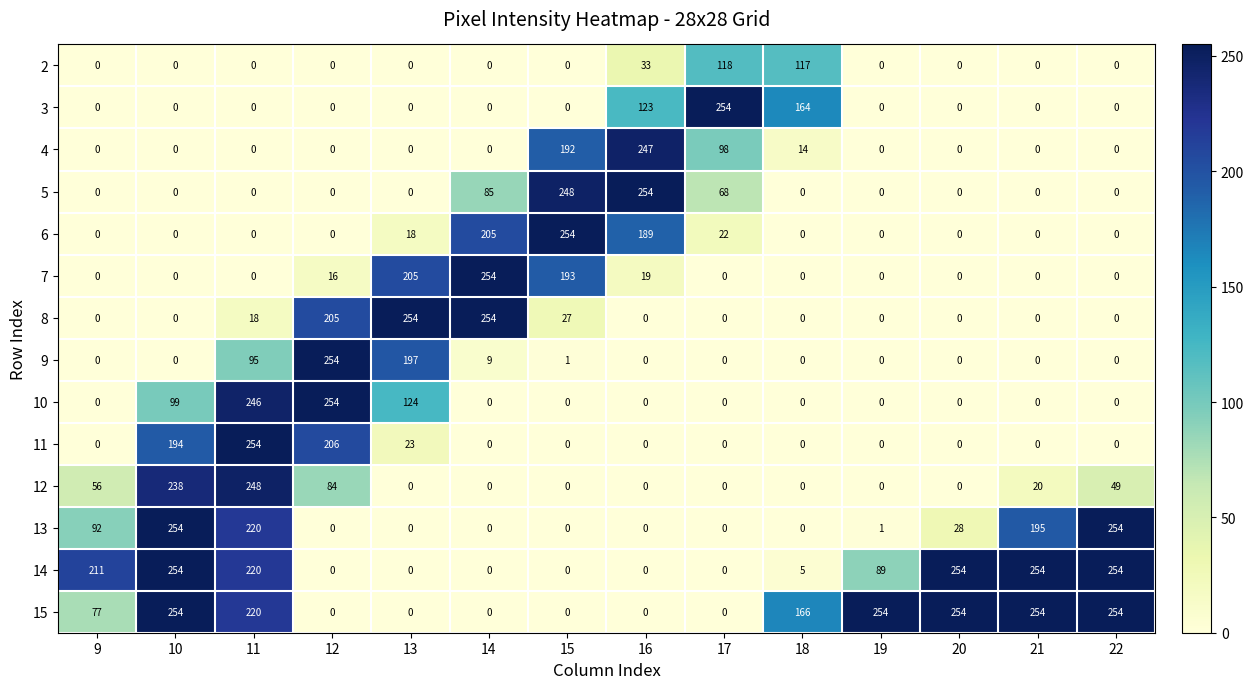

How many series are shown in this chart?

14